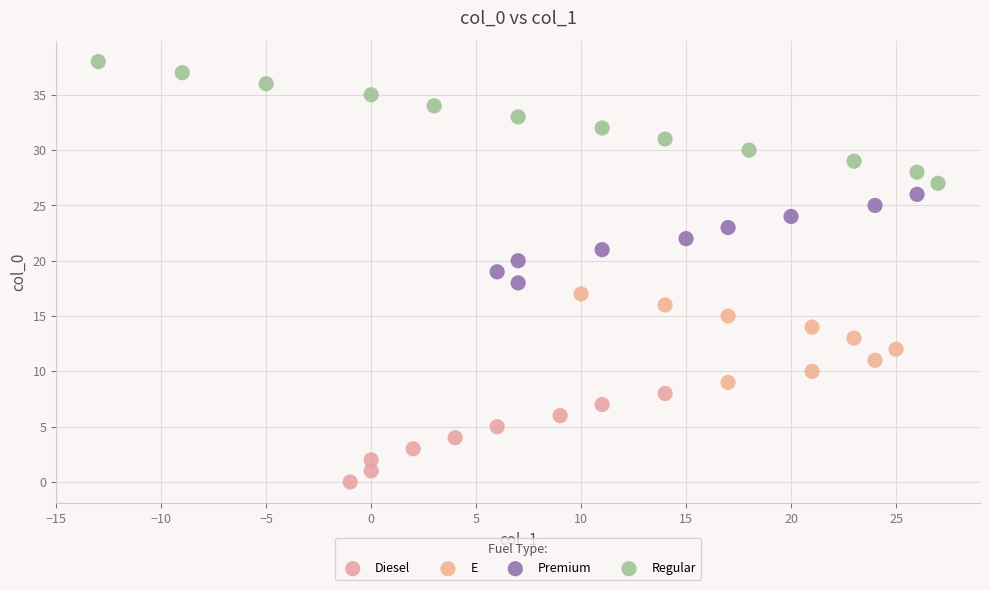

Which series contains the lowest Y value?

Diesel